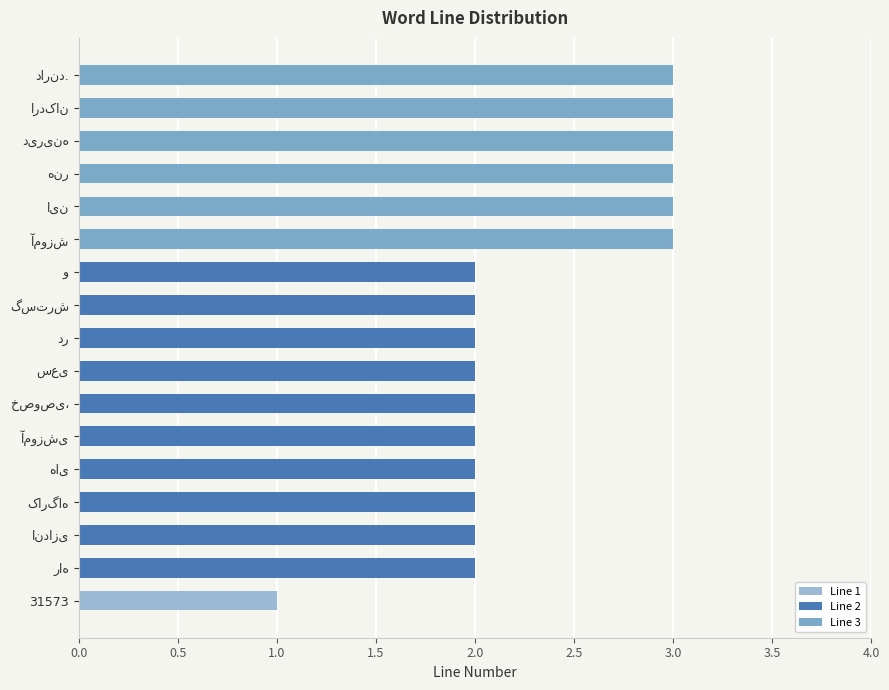

Which category has the lowest value across all series?

31573